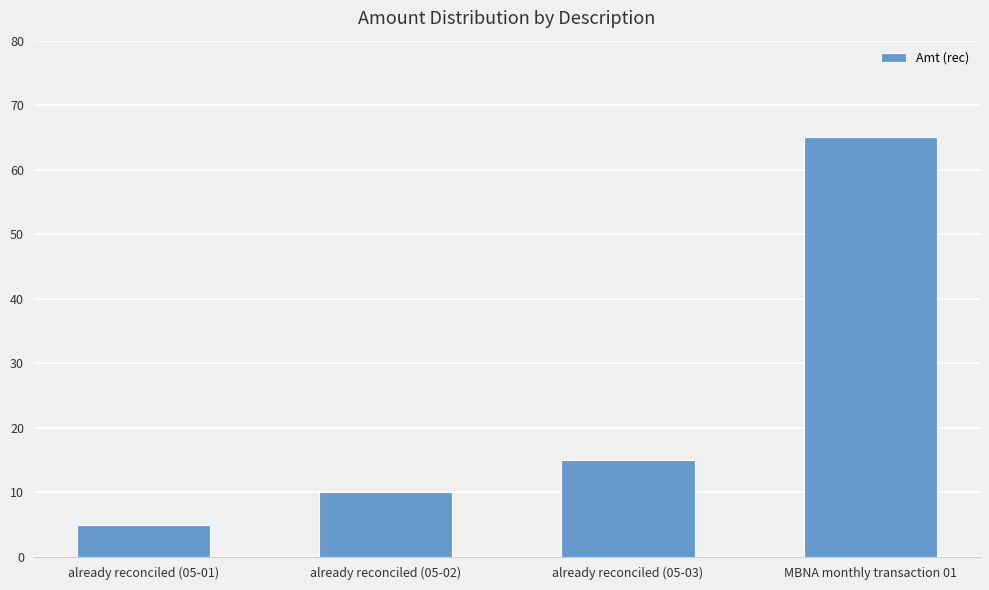

What is the label of the 3rd bar from the right?

already reconciled (05-02)